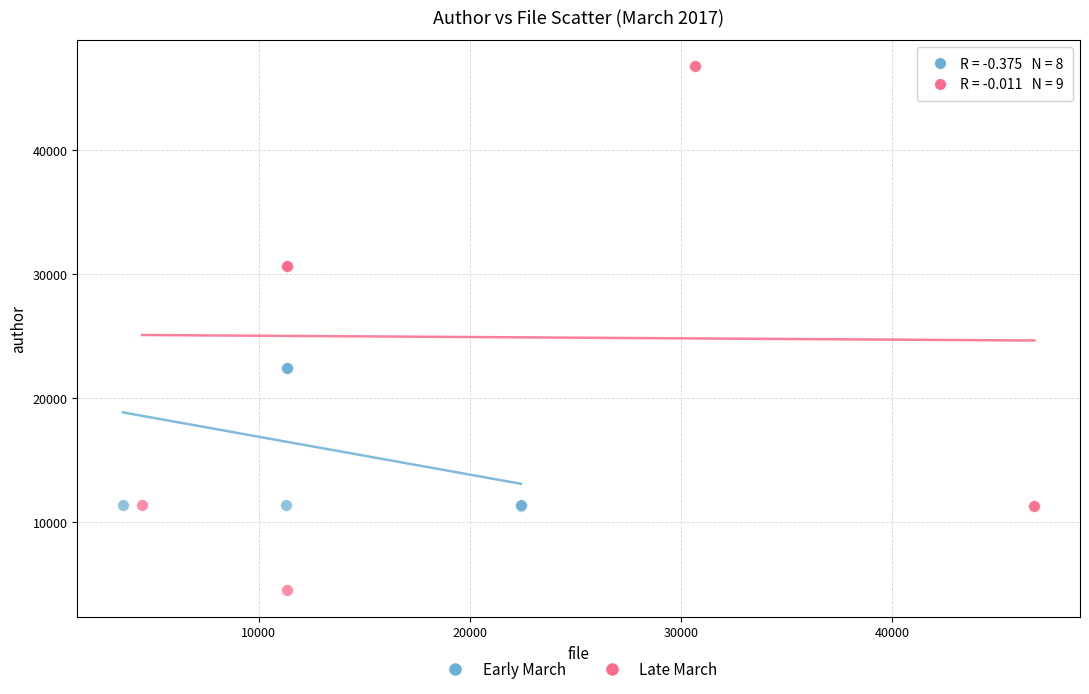

What are all the series names shown in the legend?

Early March, Late March